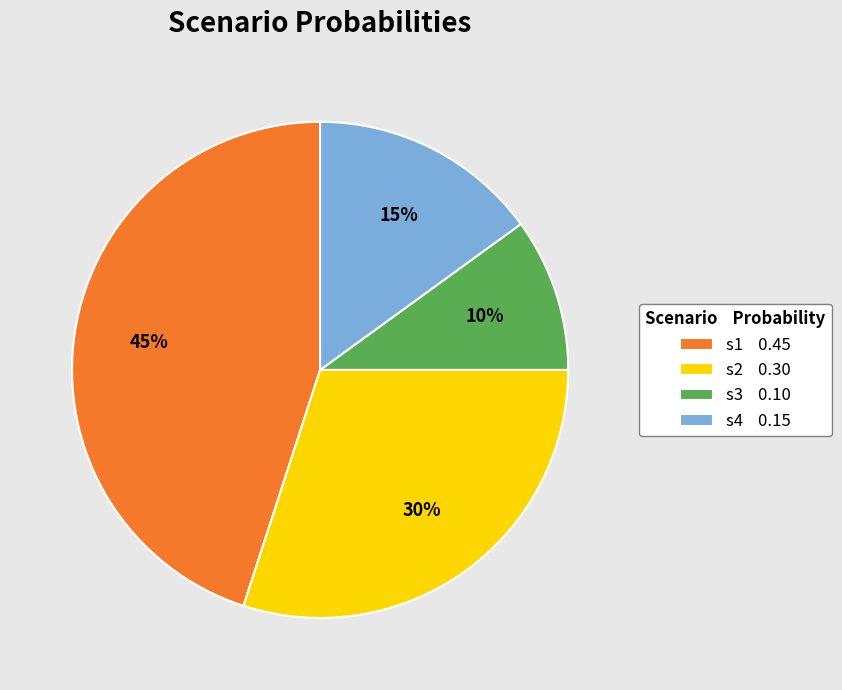

Which slice is the largest?

s1